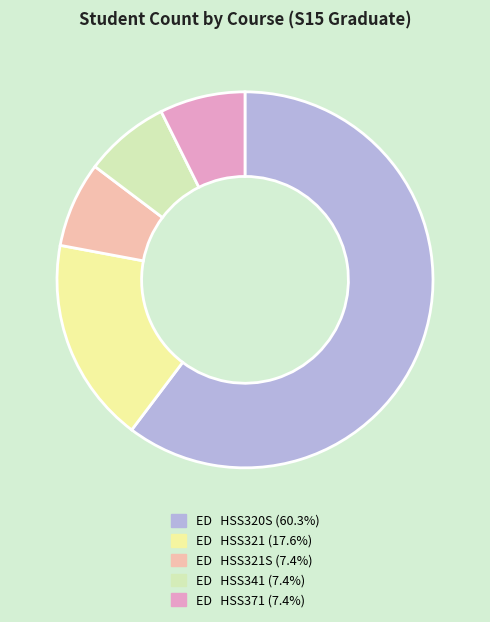

Approximately how many times larger is the value at ED HSS321 (17.6%) compared to ED HSS371 (7.4%)?

2.4